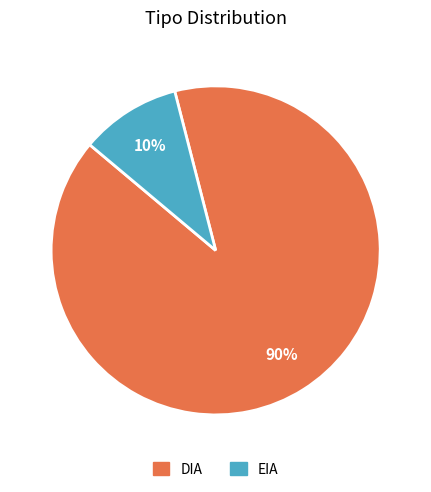

What percentage is the DIA slice, to the nearest percent?

90%